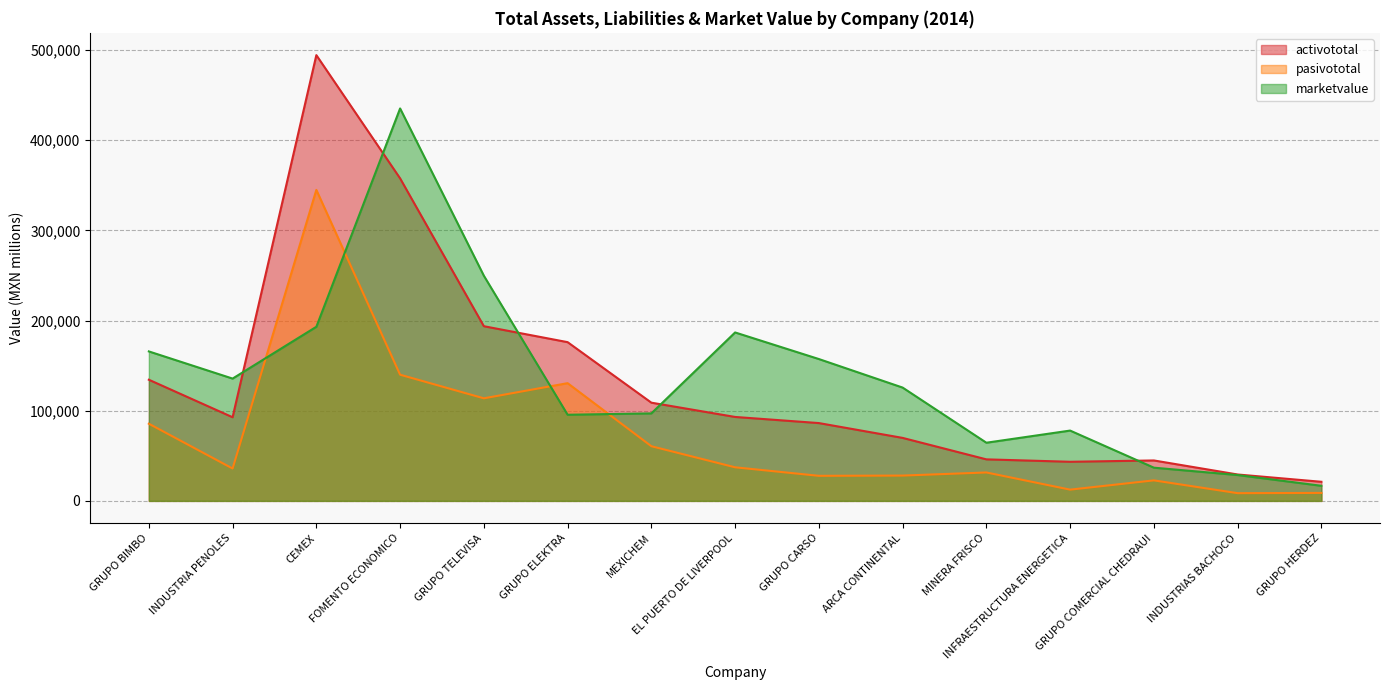

How many data points in marketvalue are above 125646?

8